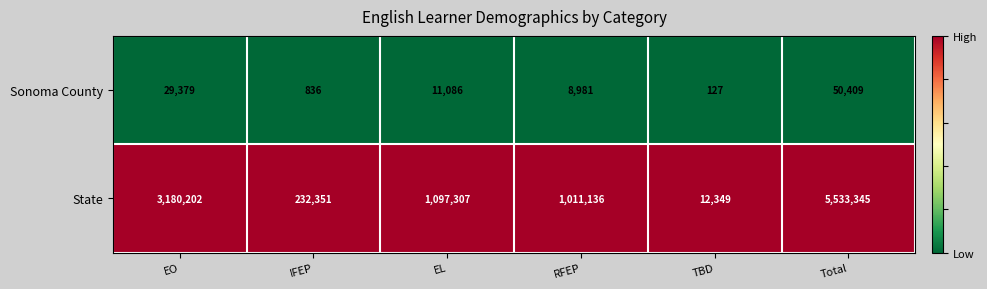

Which series has the widest spread of values?

State